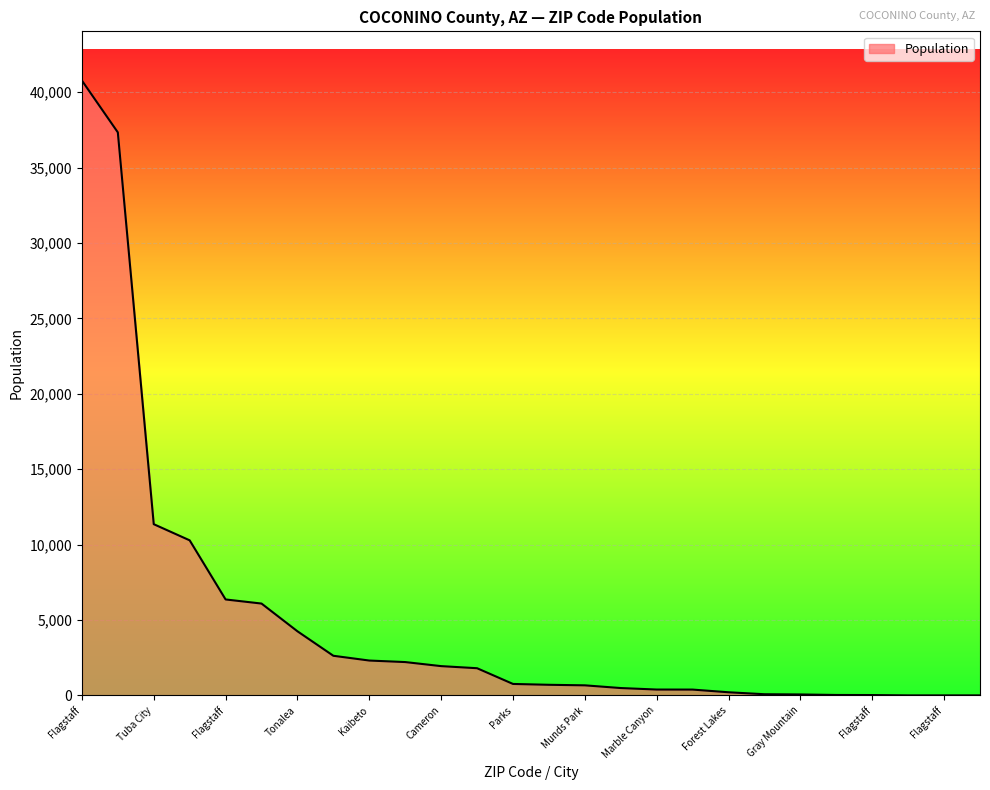

What is the difference between the maximum and minimum values?

40776